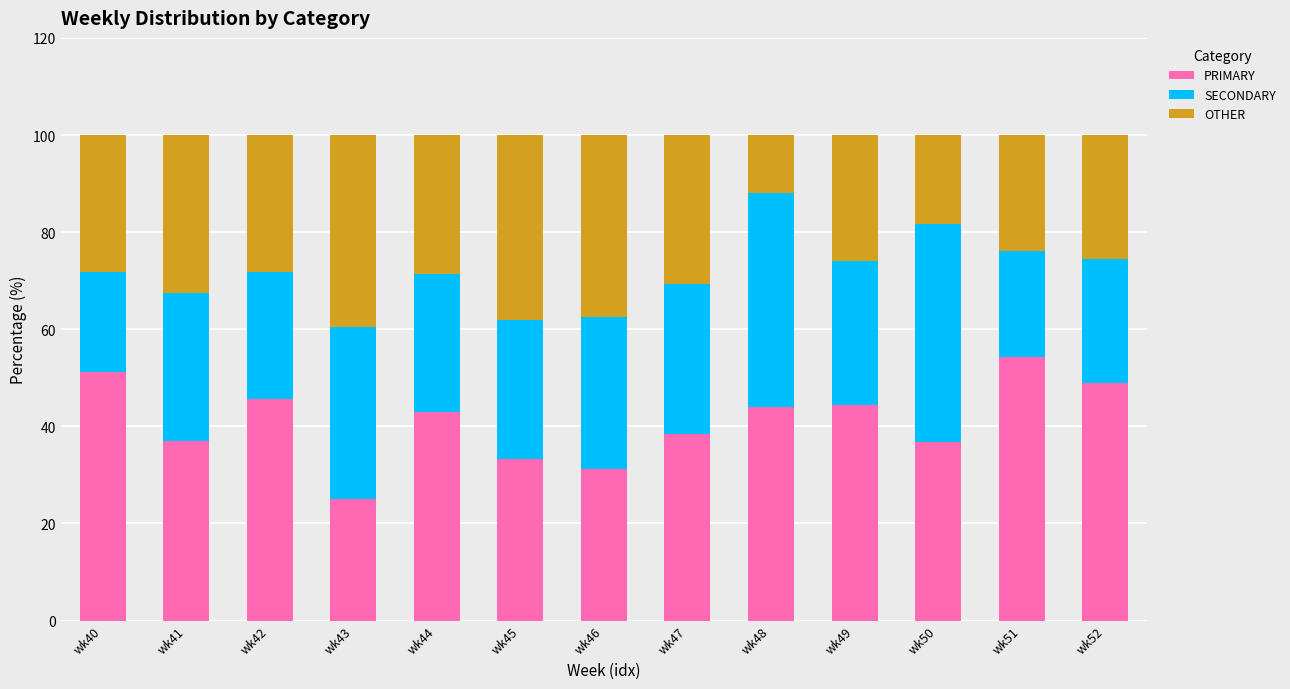

What is the average value of the PRIMARY series?

41.0